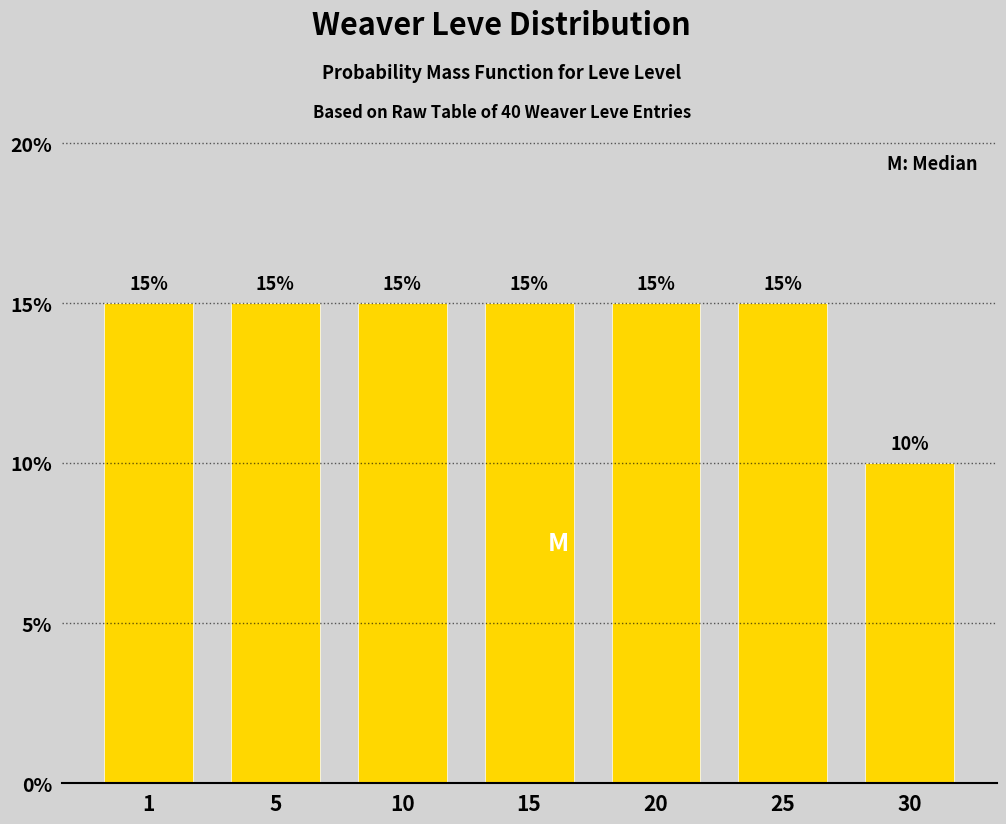

Reading right to left, extract all data points from this chart.

10	15	15	15	15	15	15